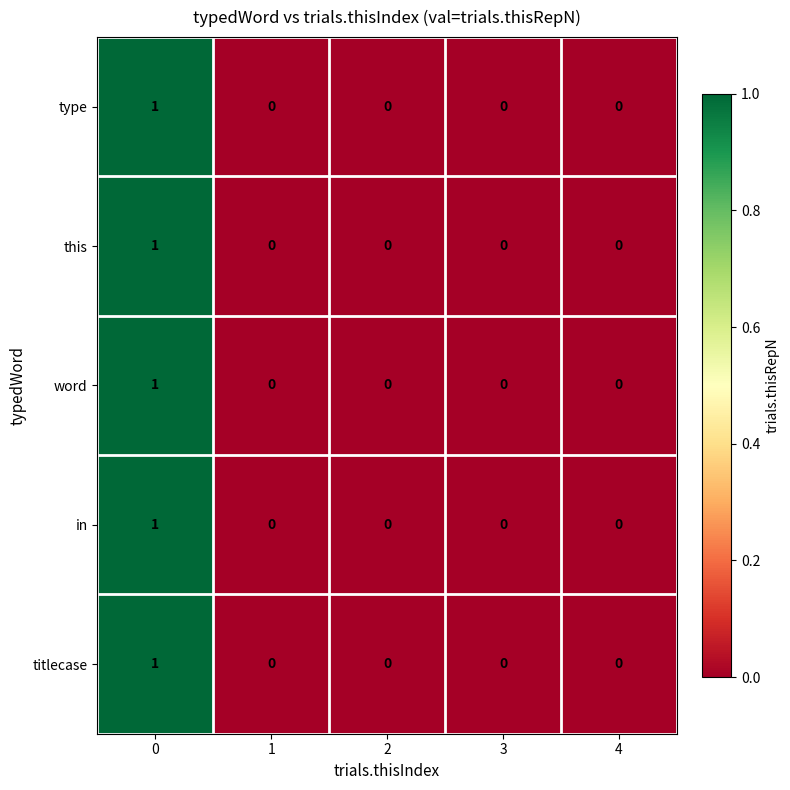

The in series shows 1 at 0. True or false?

True